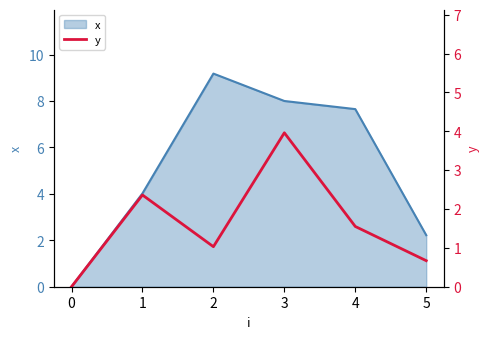

Does the chart display data point markers on the line(s)?

No